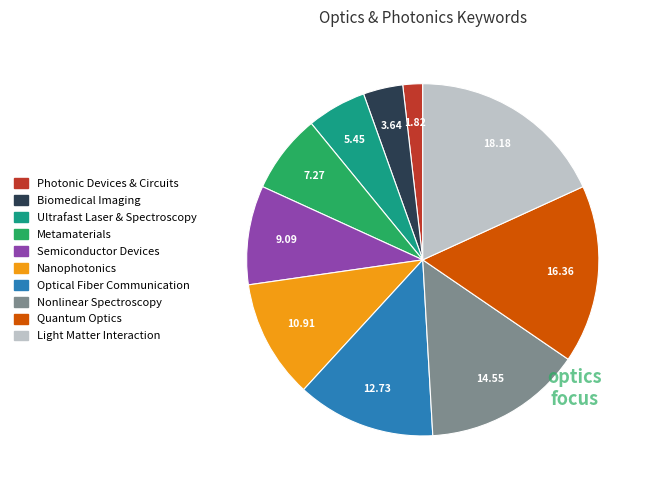

Is there any slice that represents more than half of the pie?

No